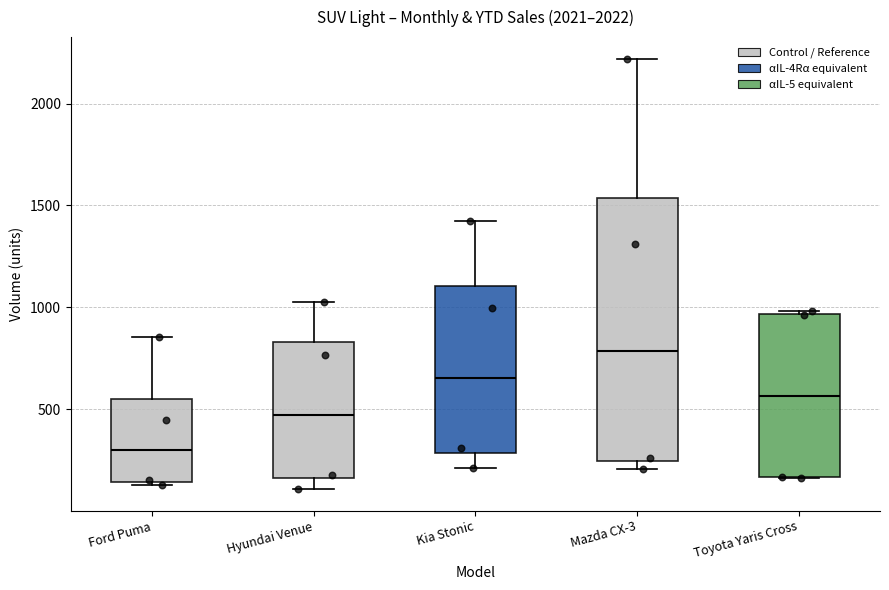

Reading left to right, transcribe this box plot: for each box, give where its median line is, the range the box spans, and where its two whiskers end, as read against the y-axis. The values are not printed on the chart, so give them approximately, as read against the axis.

Ford Puma: median 300, box 150 to 550, whiskers 150 (just below the box's lower edge) to 850
Hyundai Venue: median 450, box 150 to 850, whiskers 100 to 1050
Kia Stonic: median 650, box 300 to 1100, whiskers 200 to 1400
Mazda CX-3: median 800, box 250 to 1550, whiskers 200 to 2200
Toyota Yaris Cross: median 550, box 150 to 950, whiskers 150 to 1000